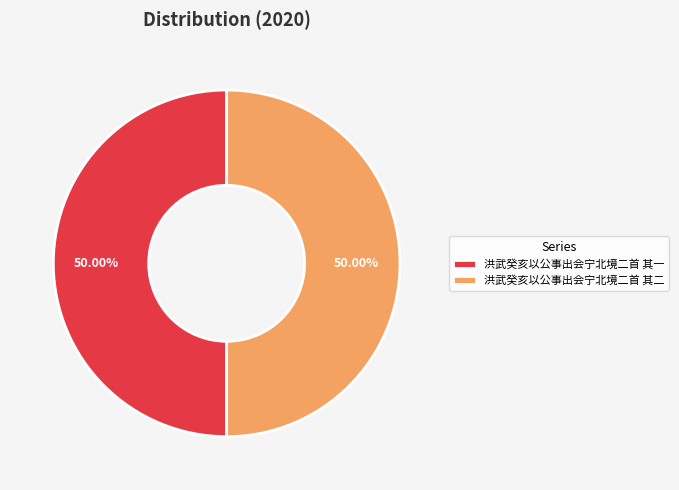

Is the sum of 洪武癸亥以公事出会宁北境二首 其二 and 洪武癸亥以公事出会宁北境二首 其一 greater than half?

Yes